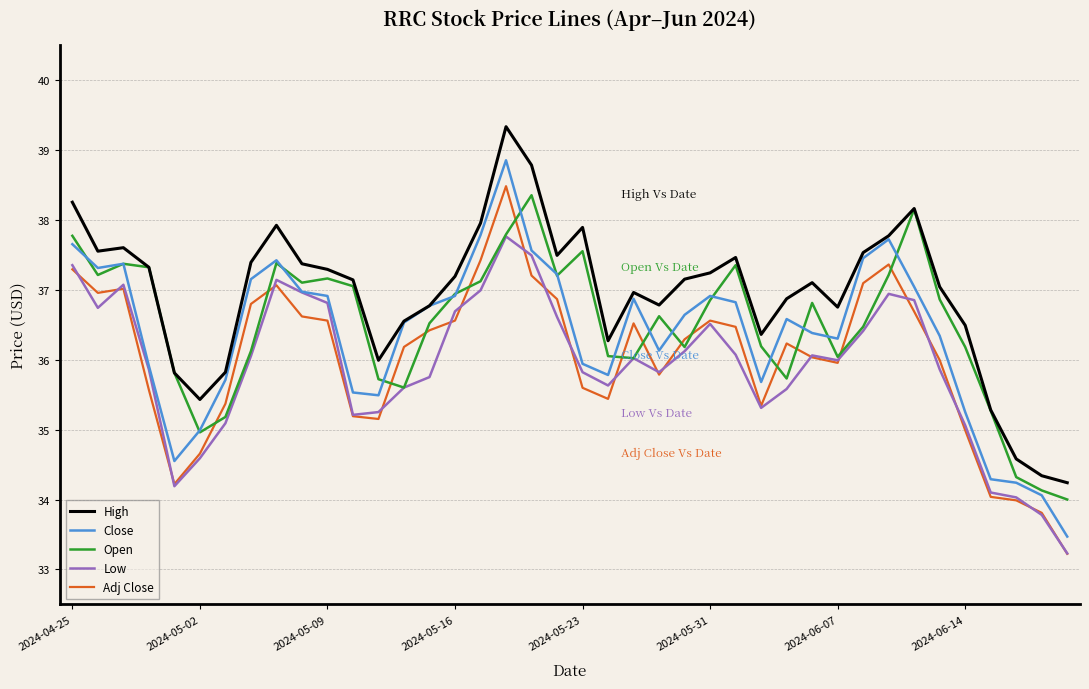

Which series has the largest total across all categories?

High